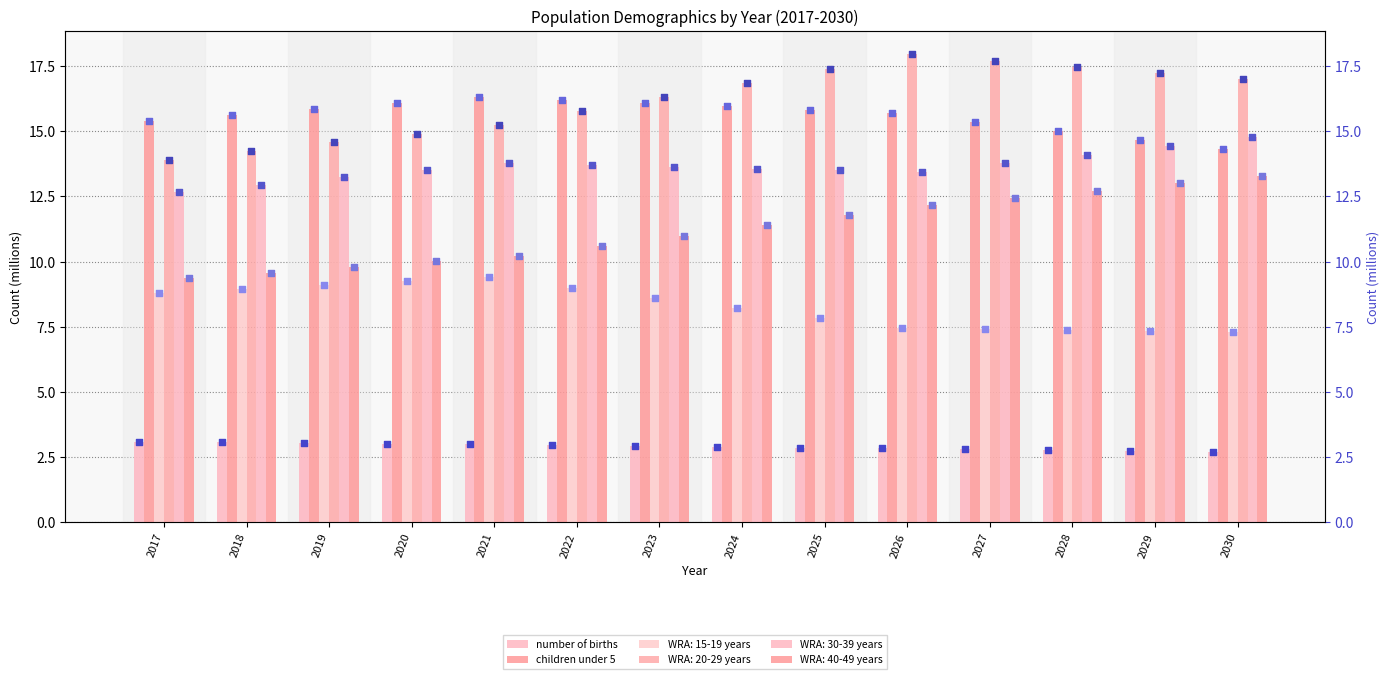

Which series reaches the minimum Y coordinate?

number of births